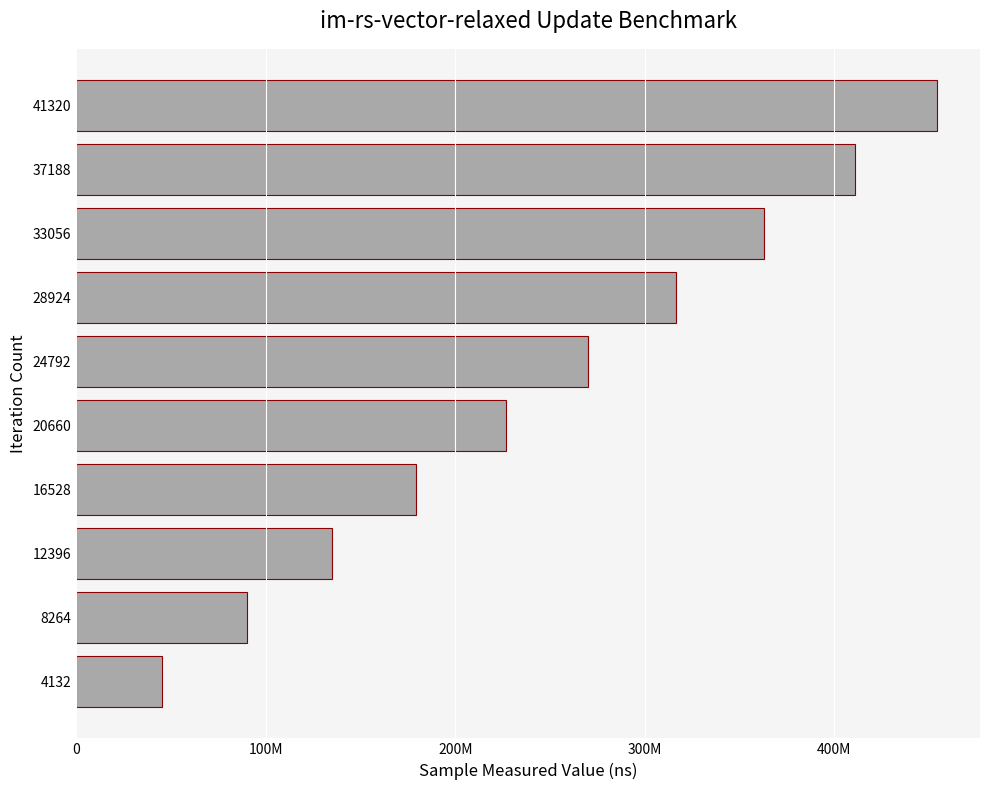

Rank the categories by value from highest to lowest.

41320, 37188, 33056, 28924, 24792, 20660, 16528, 12396, 8264, 4132